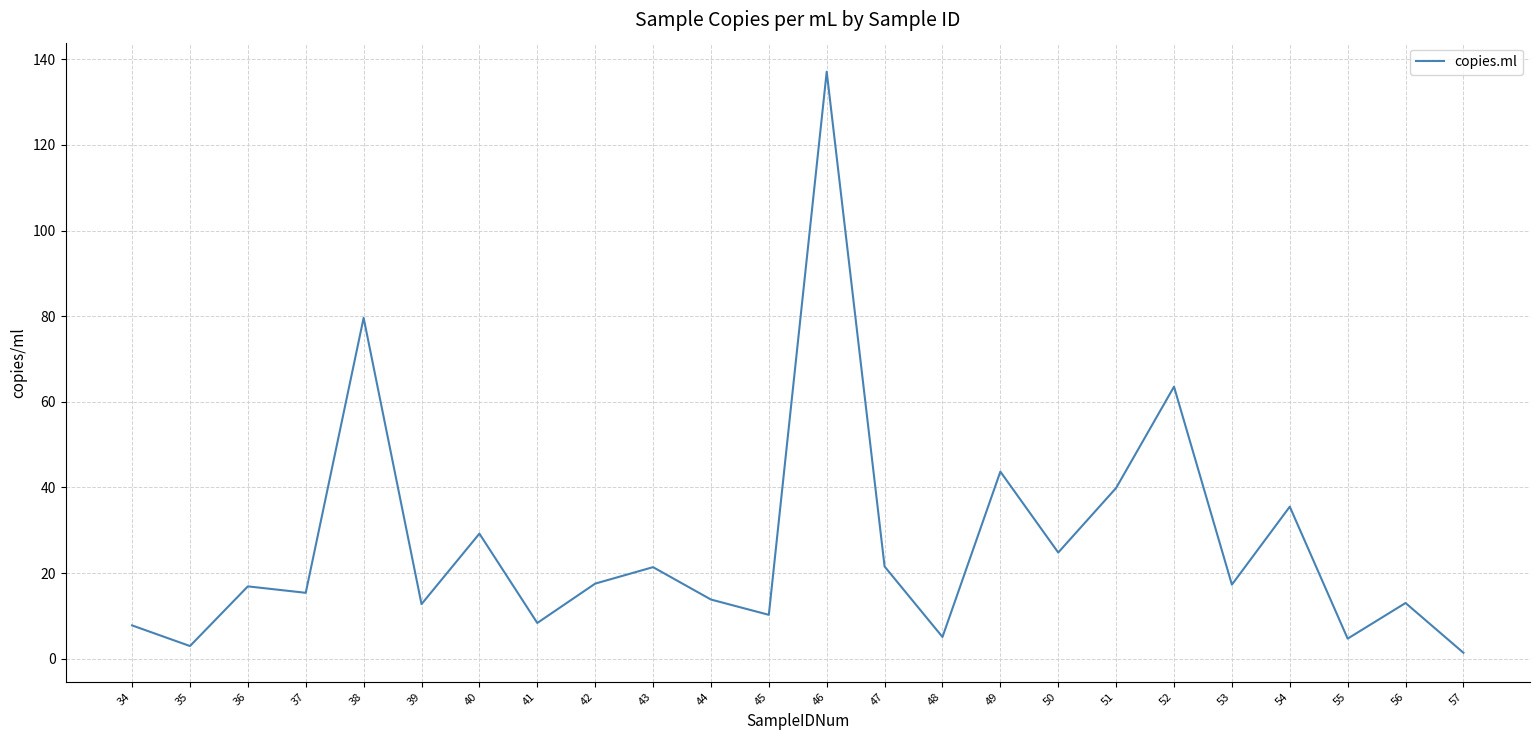

Read the value at 48.

5.1